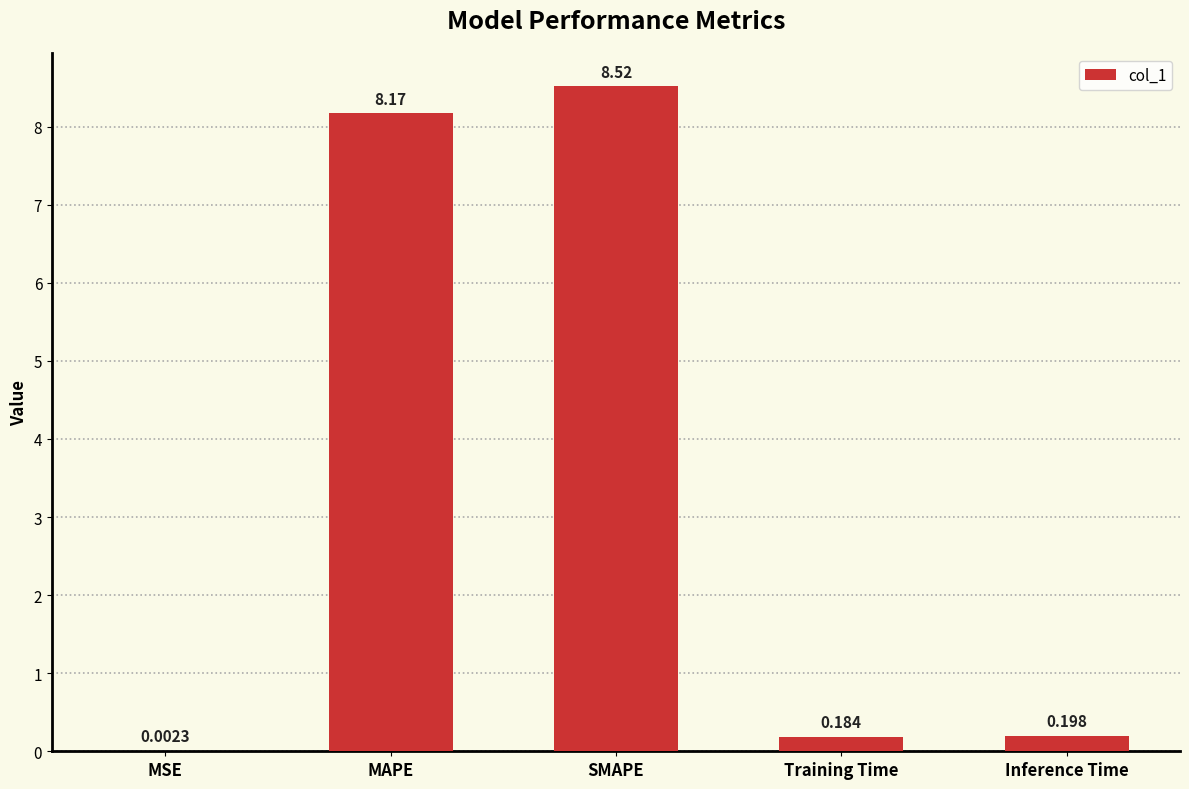

Where is the data nearest to the value 4?

Inference Time